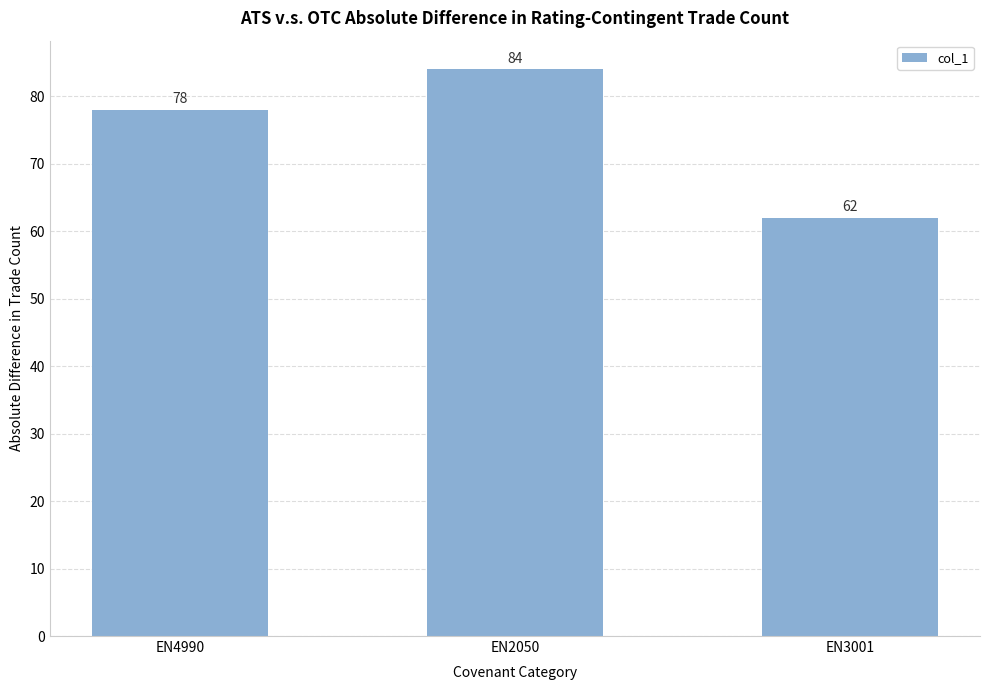

What is the sum of the values at EN2050 and EN4990?

162